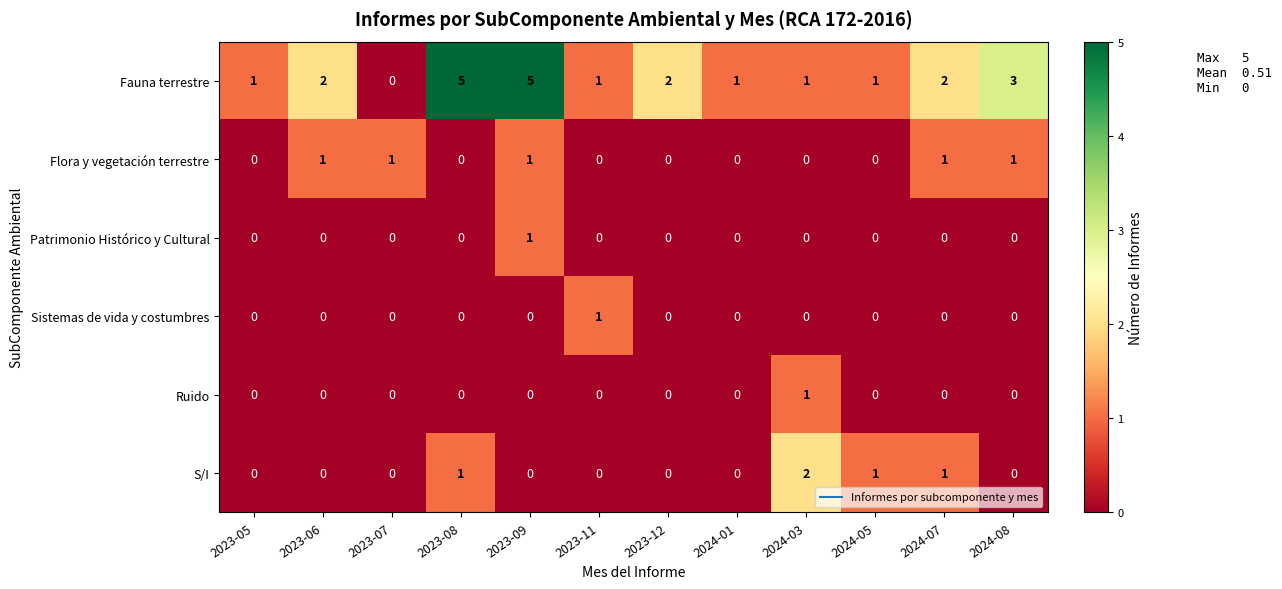

The value of Fauna terrestre at 2023-05 is 2. True or false?

False